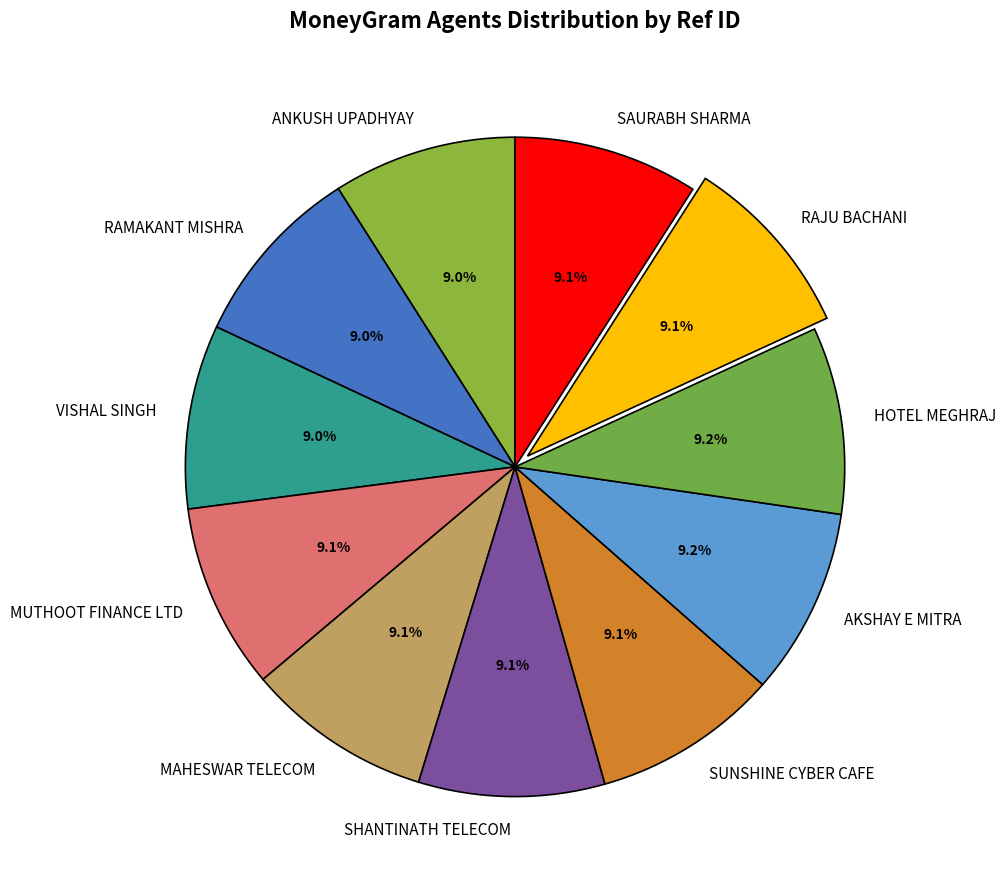

True or false: ANKUSH UPADHYAY accounts for 9% of the total.

True